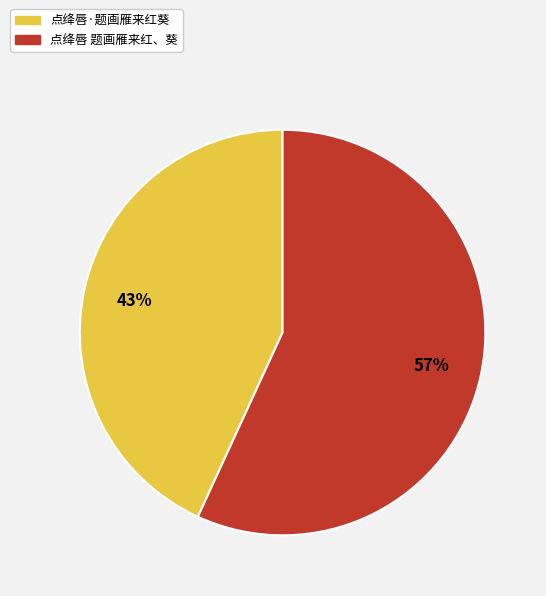

What percentage is the 点绛唇 题画雁来红、葵 slice, to the nearest percent?

57%